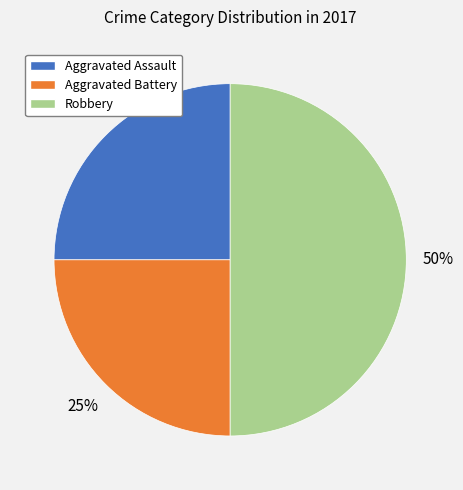

How many segments does this pie chart have?

3